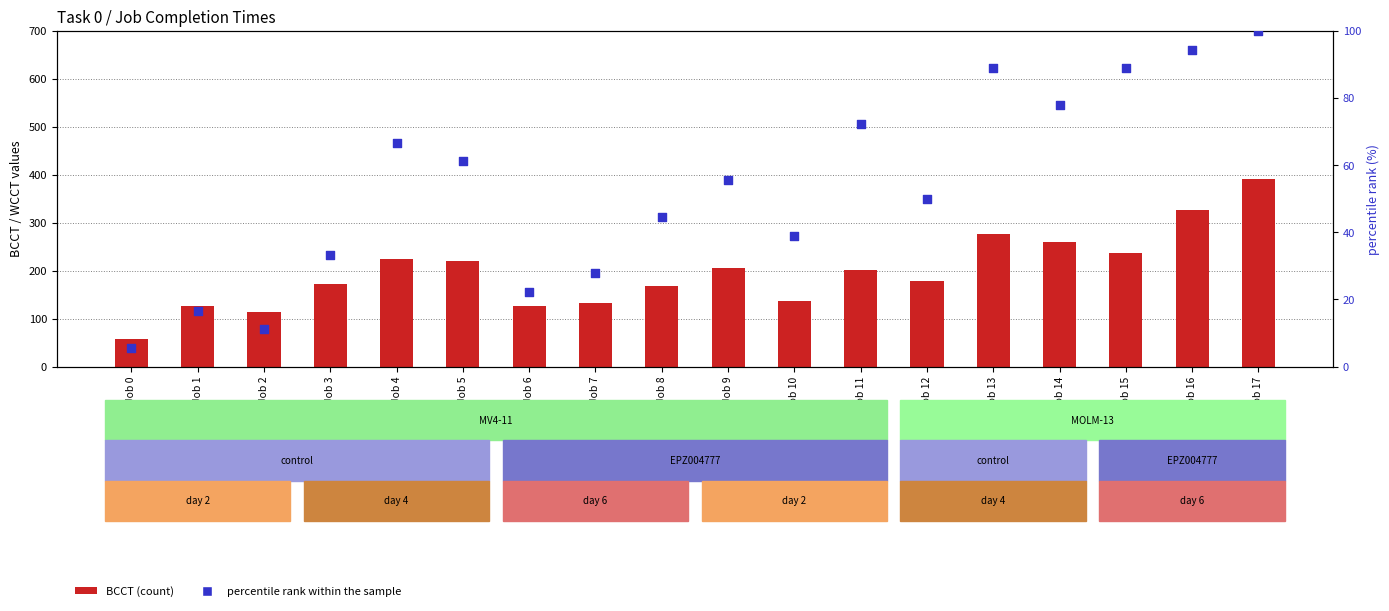

Is the value of percentile rank within the sample at Job 10 greater than the value of BCCT at Job 1?

No